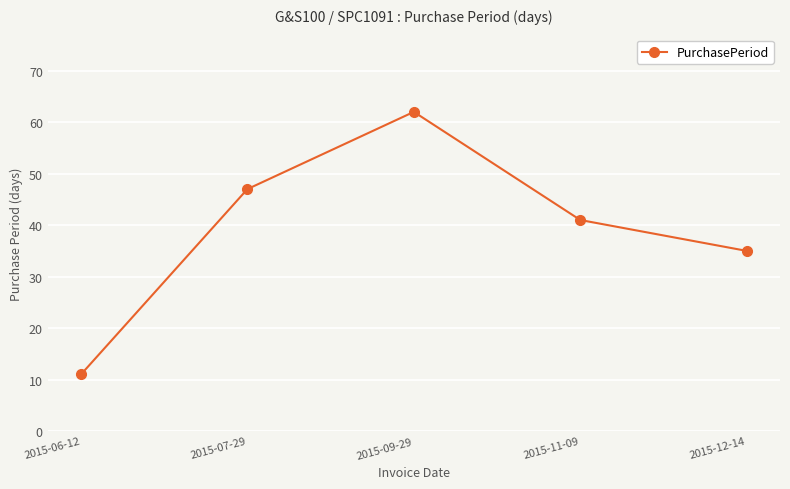

How many lines are shown in the chart?

1